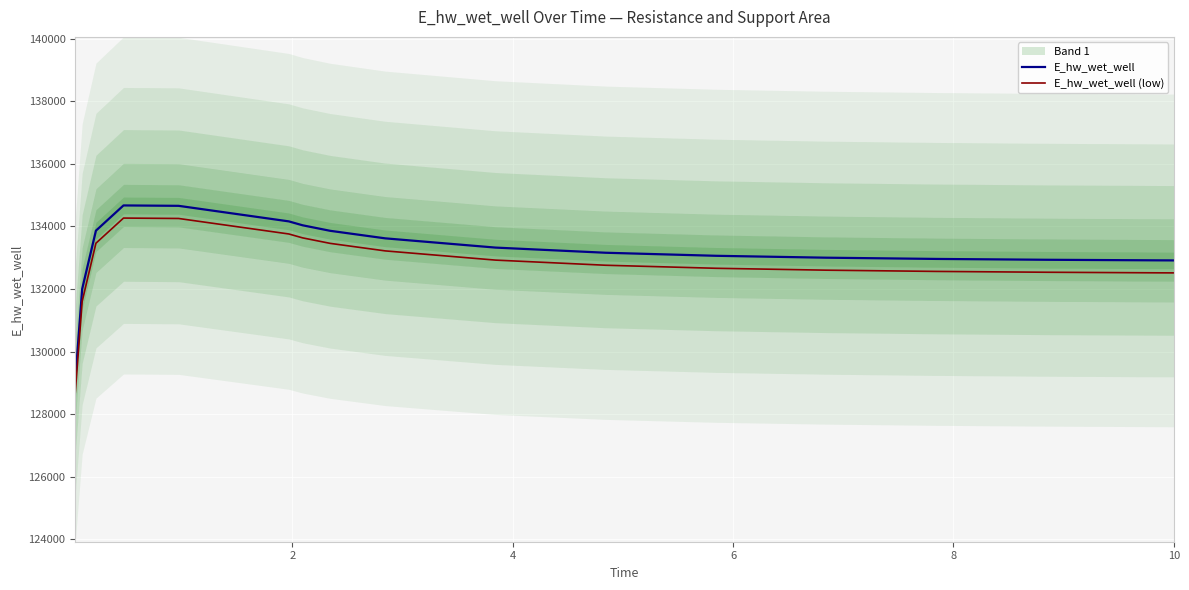

What is the maximum value for E_hw_wet_well (low)?

134267.2